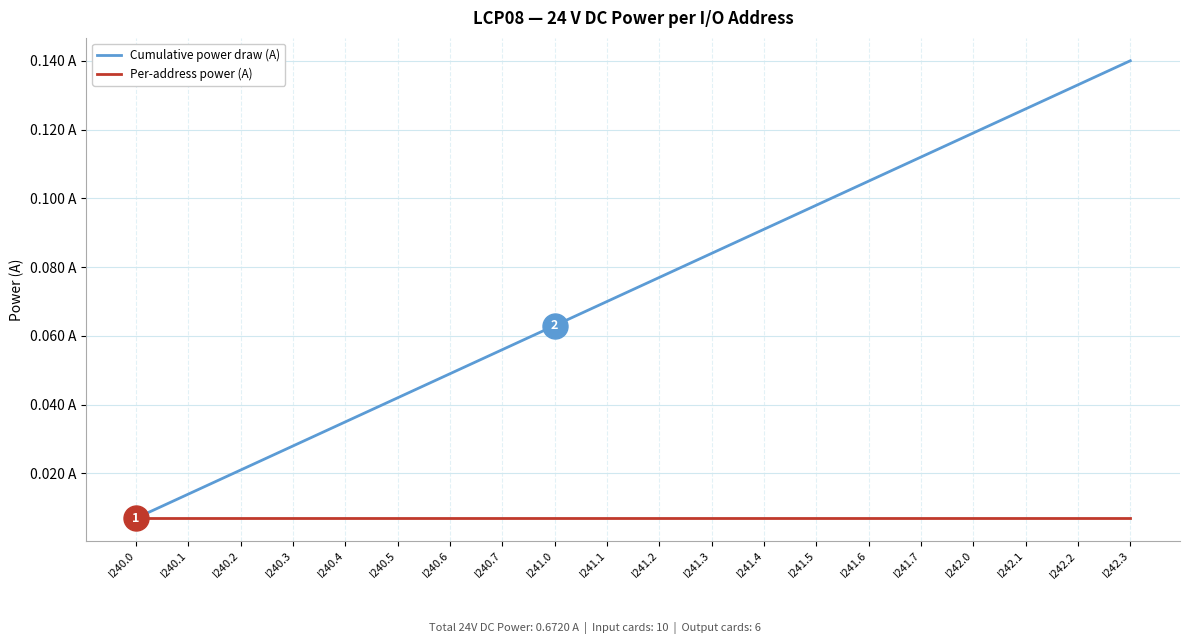

The Cumulative power draw (A) series shows 0.1 at I240.7. True or false?

True